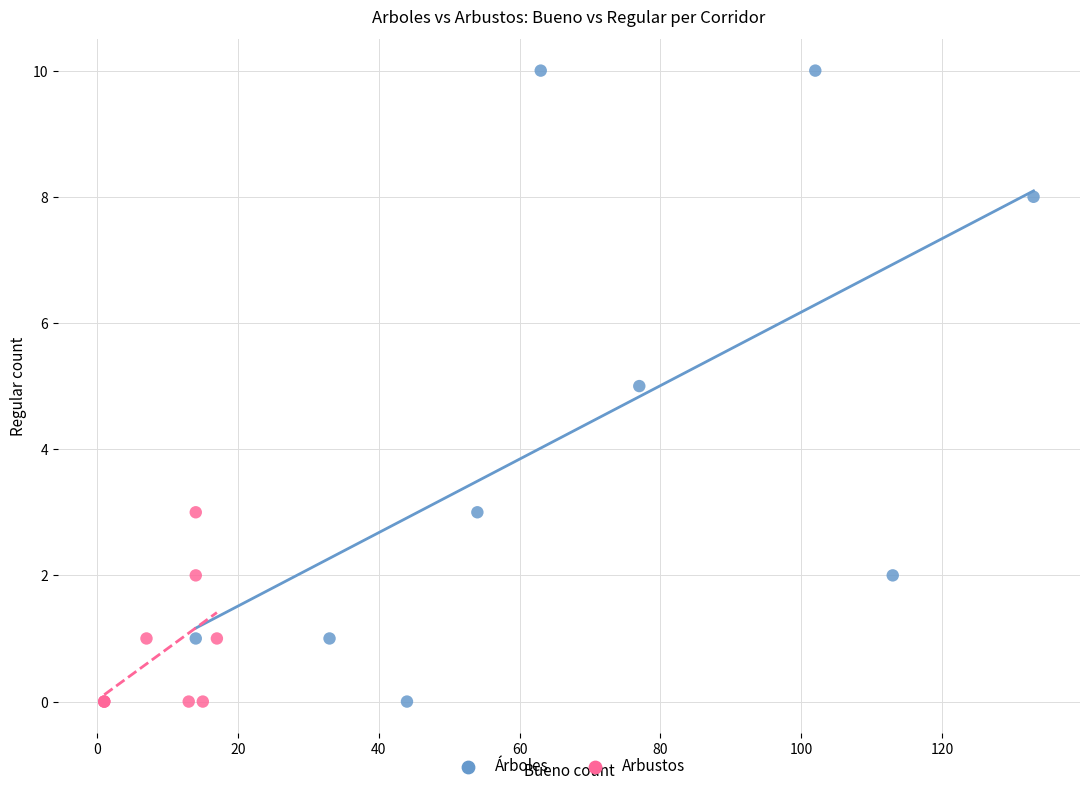

Which series has the widest spread of Y values?

Árboles